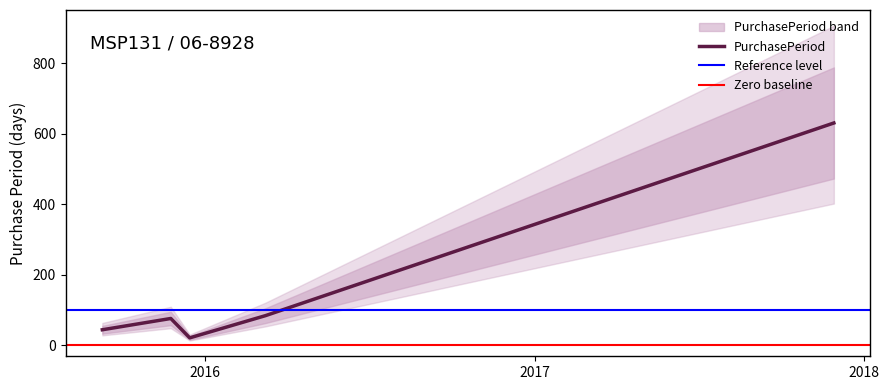

Rank the categories by value from highest to lowest.

2017-11-29, 2016-03-08, 2015-11-24, 2015-09-09, 2015-12-15